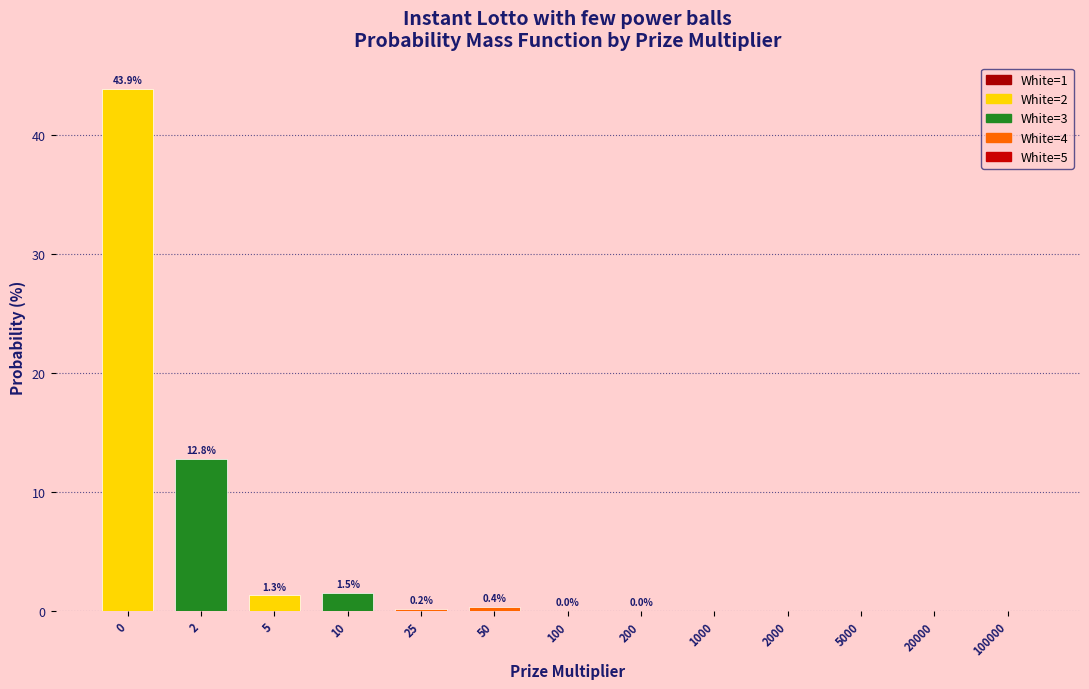

What is the approximate value at 10?

1.5